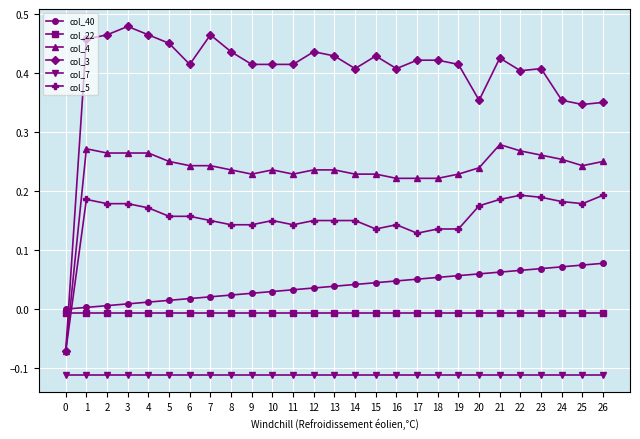

True or false: col_22 has a value of -0.0 at 5.

True